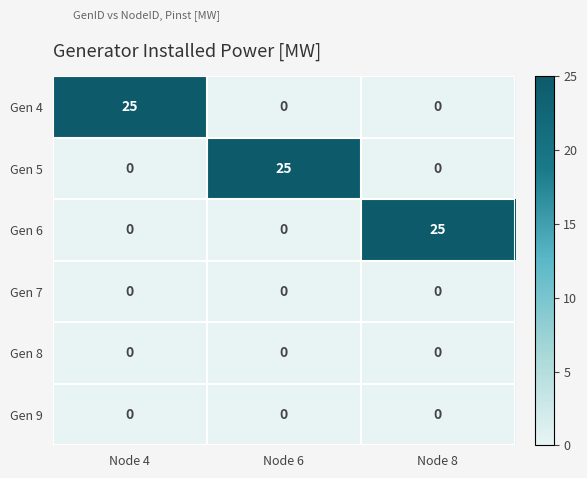

What is the greatest value displayed?

25